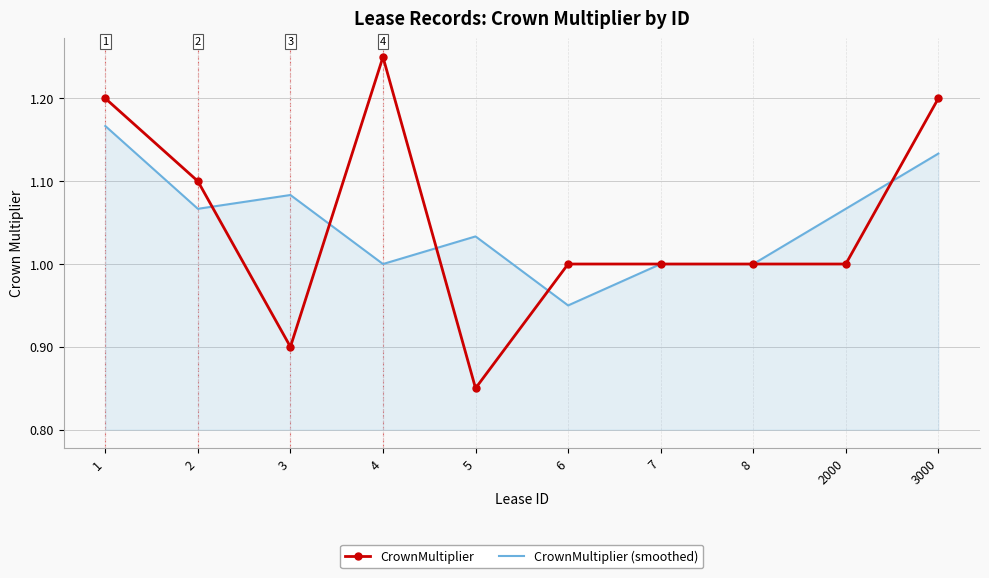

The value of CrownMultiplier (smoothed) at 3000 is 1.1. True or false?

True